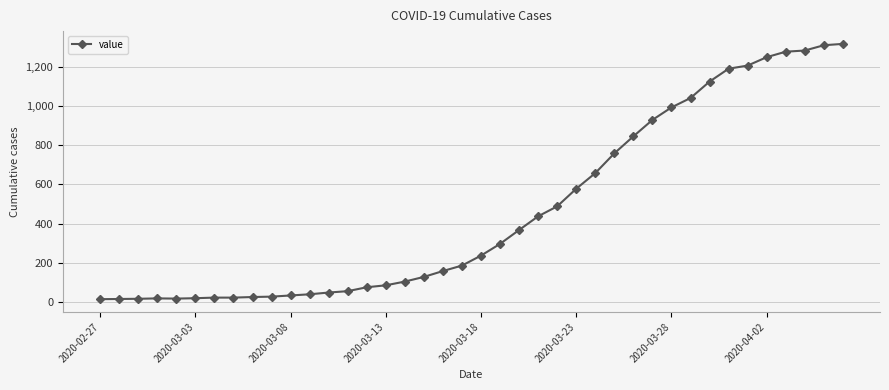

What is the difference between the maximum and minimum values?

1306